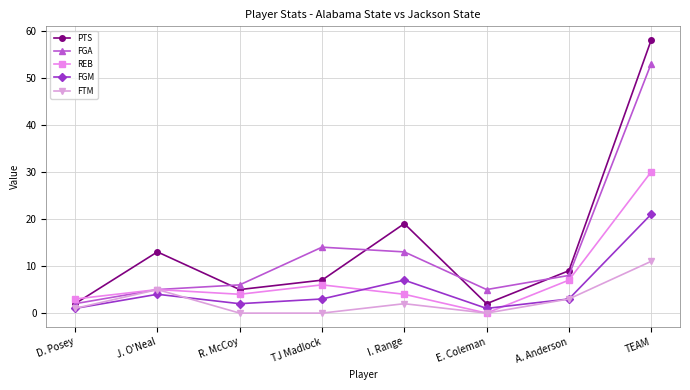

Which category has the highest value across all series?

TEAM